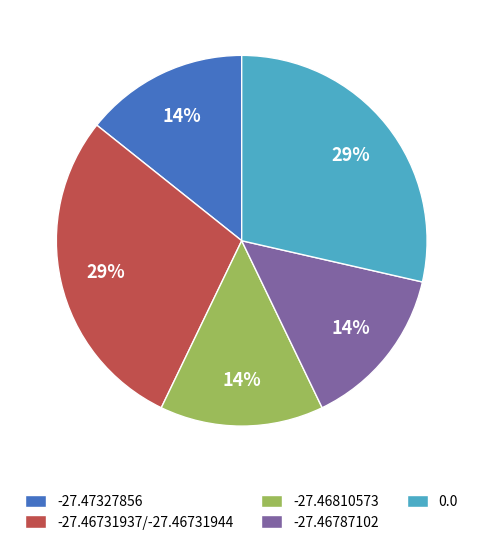

Approximately how many times larger is the value at -27.46810573 compared to 0.0?

0.5